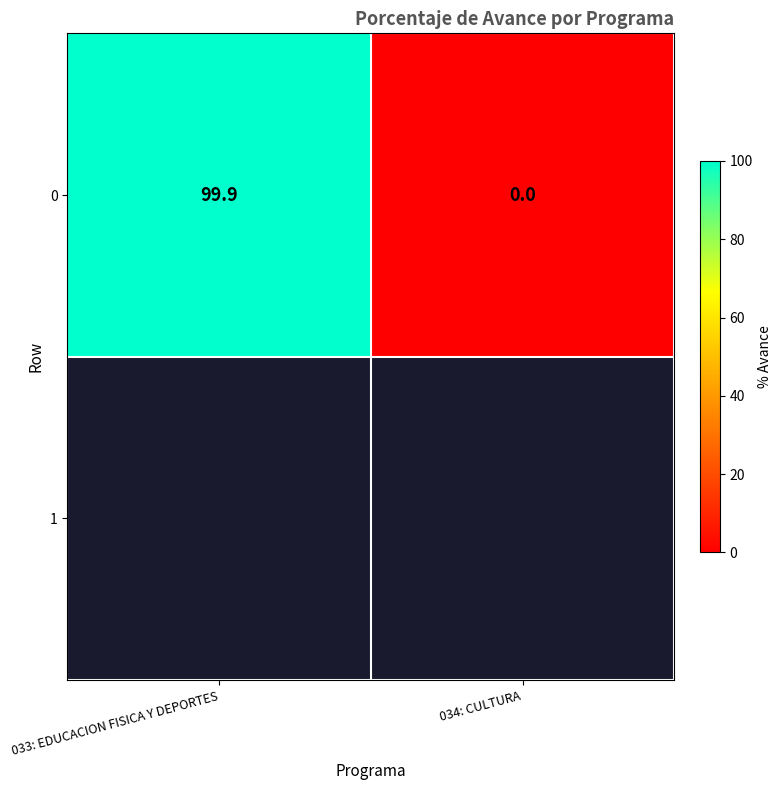

Rank the categories by value from highest to lowest.

033: EDUCACION FISICA Y DEPORTES, 034: CULTURA